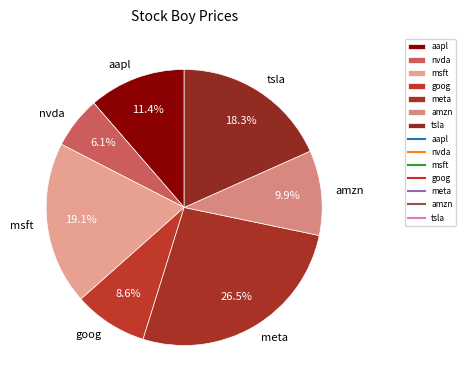

To the nearest percent, what is the difference between the goog and tsla slice percentages?

10%